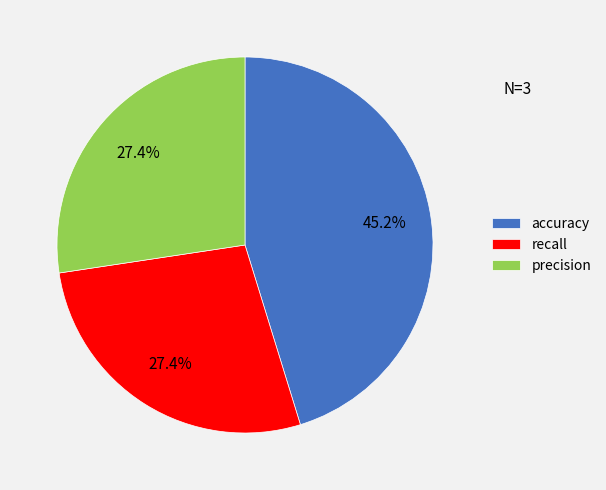

To the nearest percent, what is the difference between the accuracy and recall slice percentages?

18%